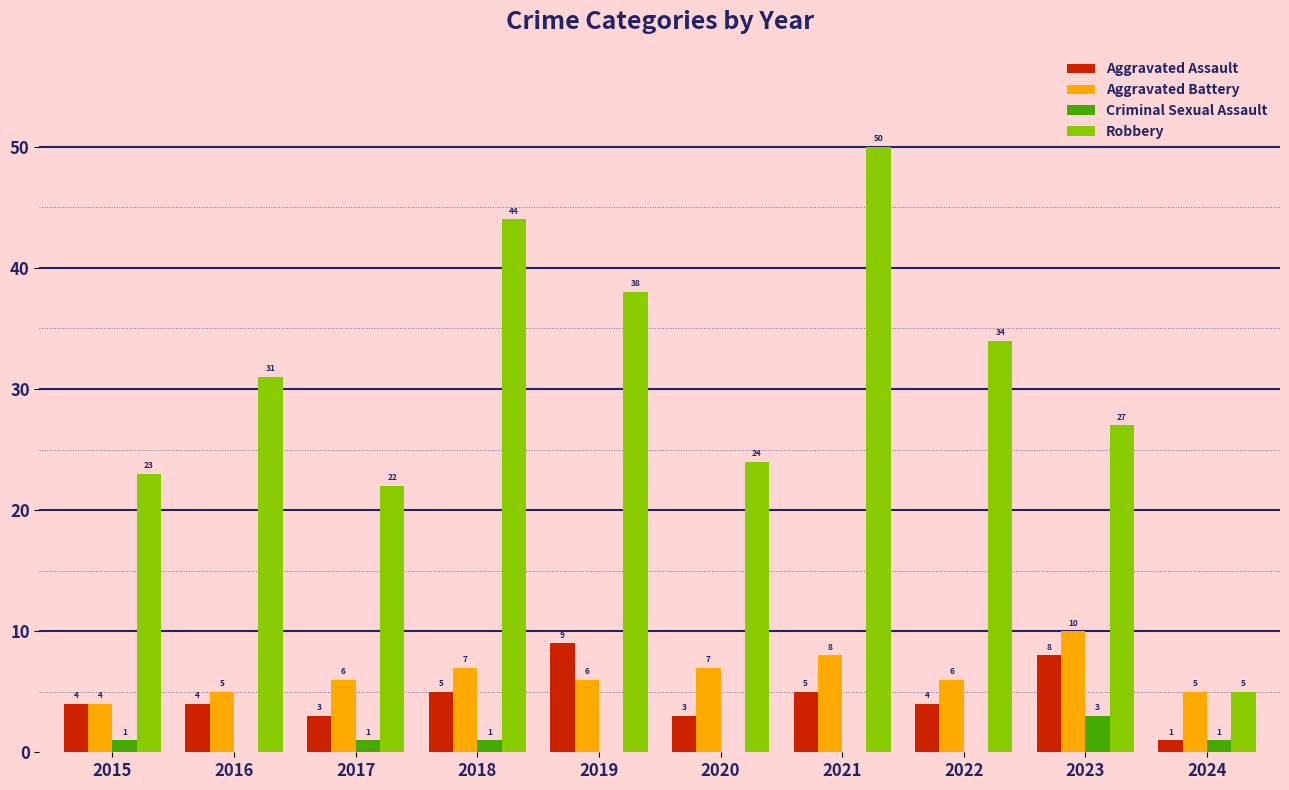

What is the maximum value for Aggravated Assault?

9